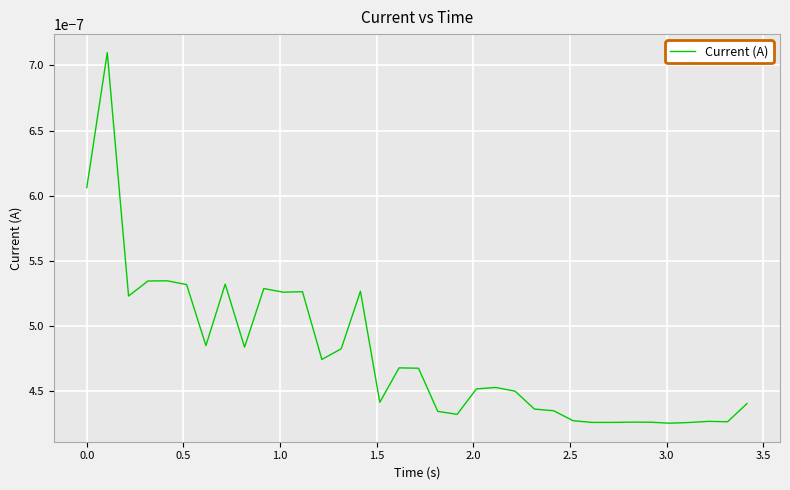

How many values are between 0 and 1?

35